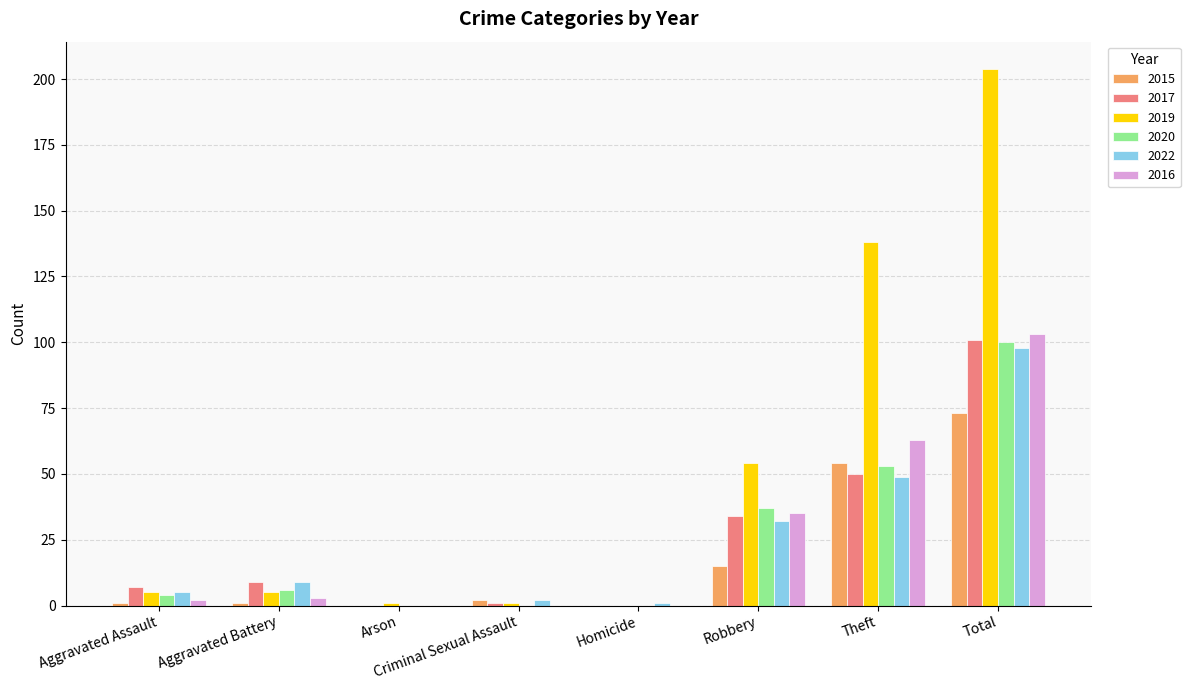

Where is 2019 nearest to the value 102?

Theft